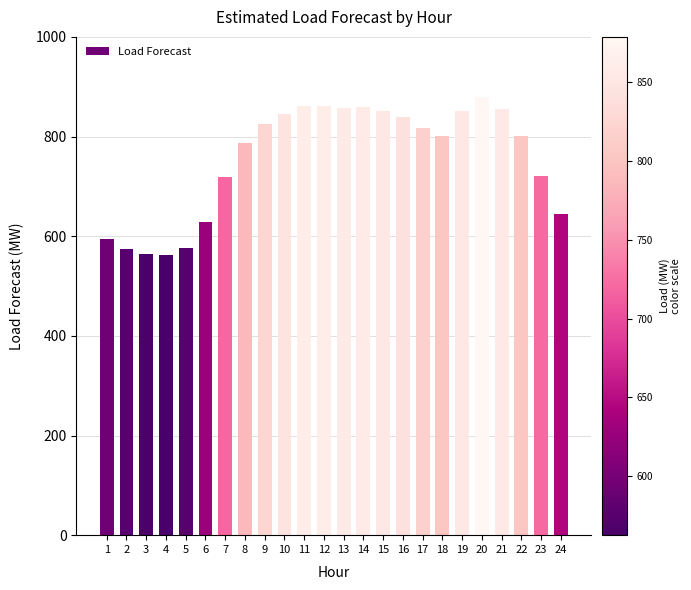

How many categories are shown in the chart?

24